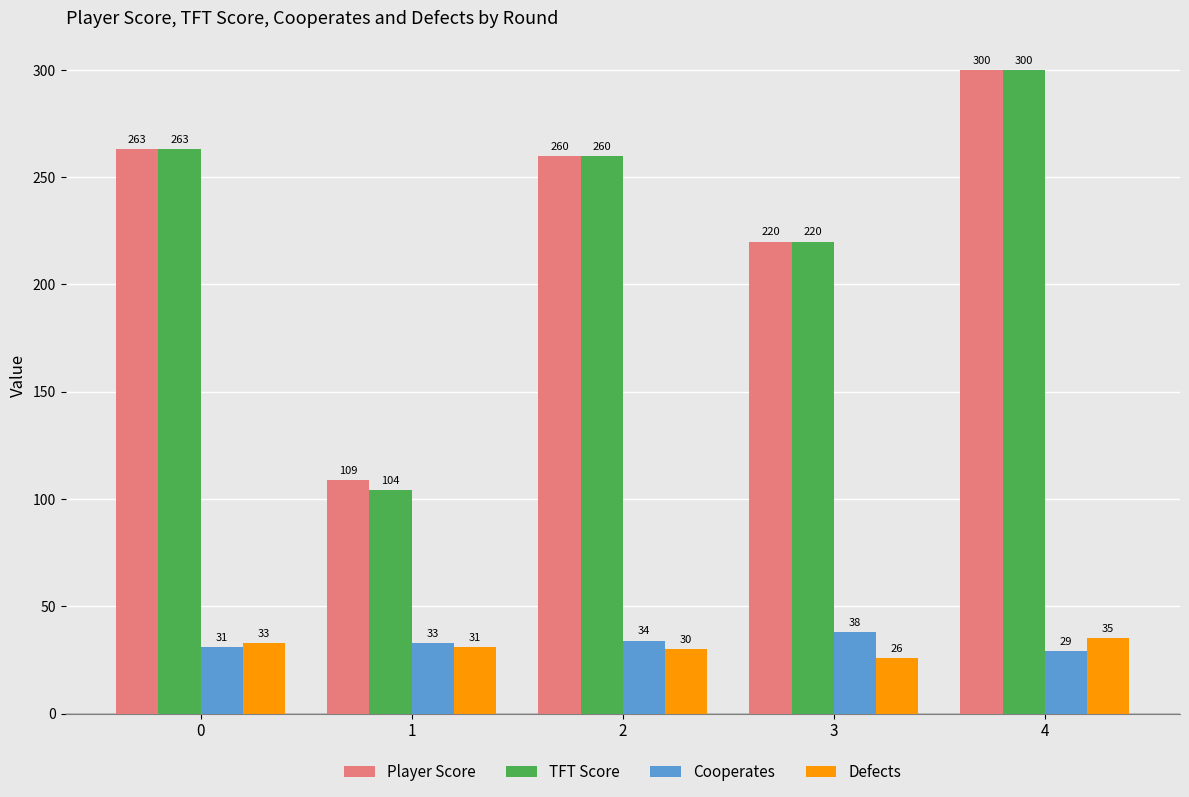

How many groups of bars are there?

5